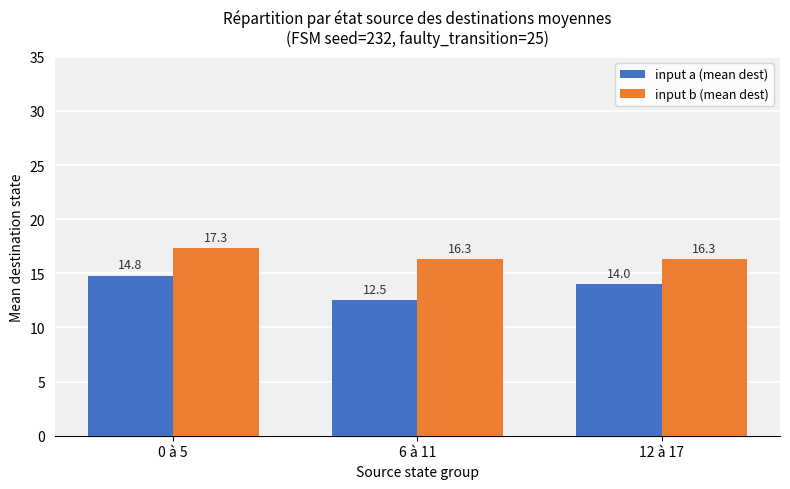

What is the label of the 1st bar from the right?

12 à 17